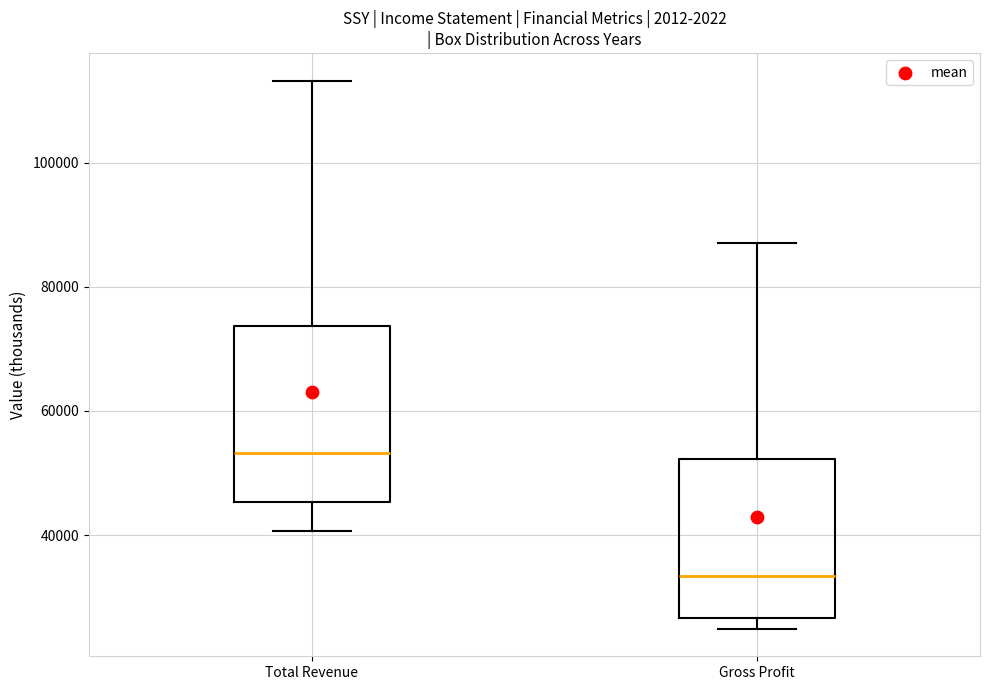

Reading left to right, read every box against the y-axis: the position of its median line, the range the box covers, and the ends of its whiskers. The values are not printed on the chart, so give them approximately, as read against the axis.

Total Revenue: median 54000, box 46000 to 74000, whiskers 40000 to 114000
Gross Profit: median 34000, box 26000 to 52000, whiskers 24000 to 88000